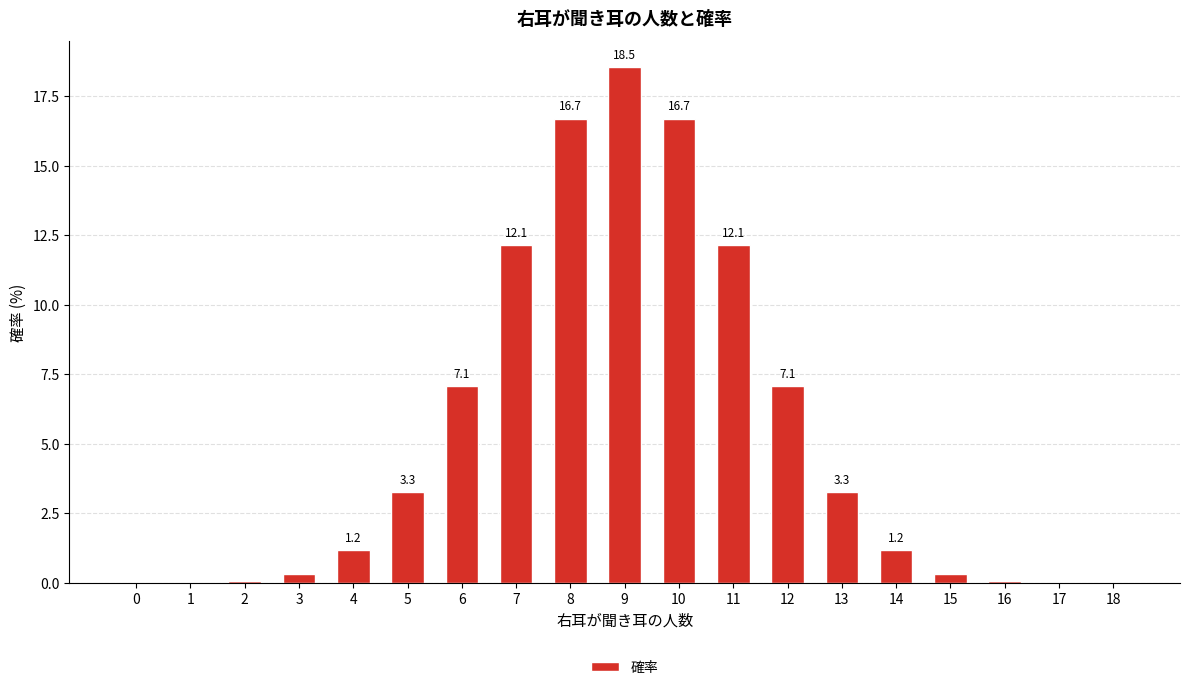

Between 13 and 10, which is larger?

10